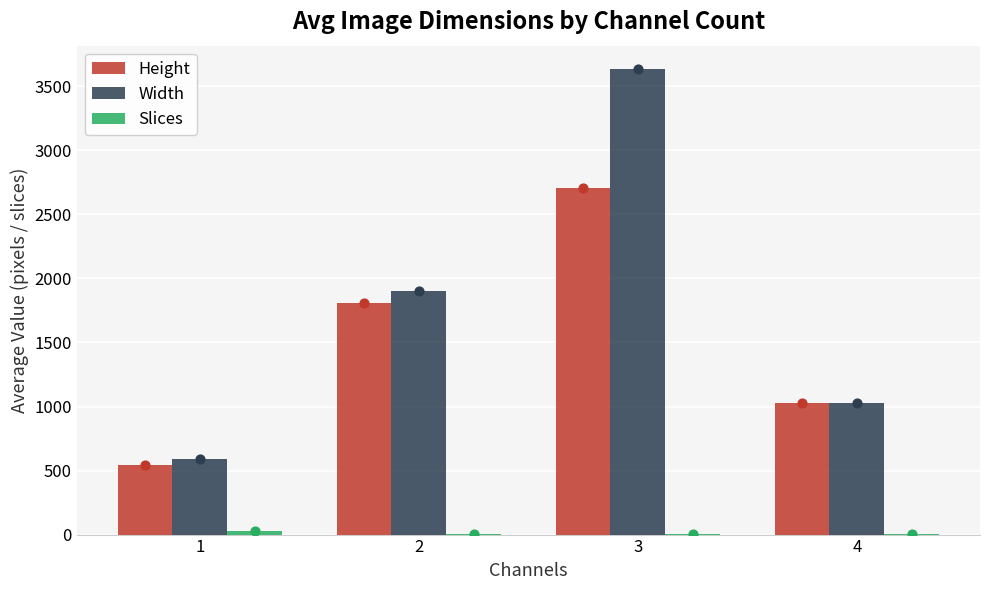

What are all the series names shown in the legend?

Height, Width, Slices